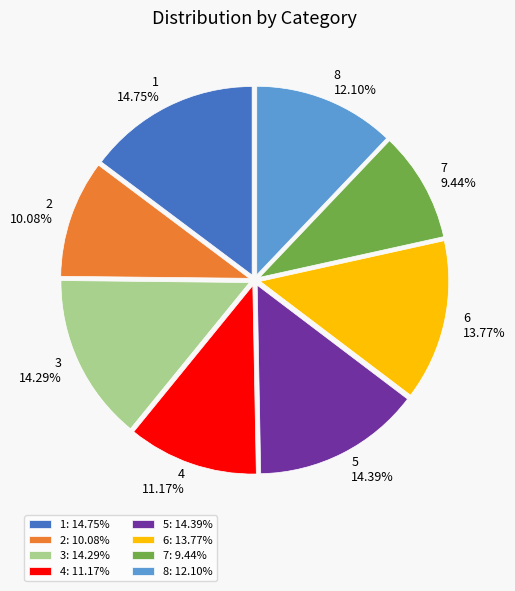

Which has a higher value, 1 or 7?

1